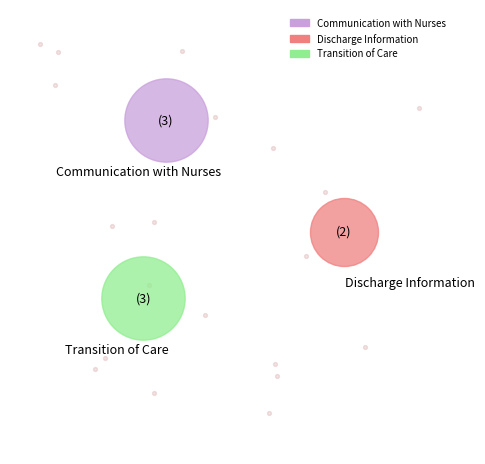

Does Discharge Information represent more than half of the total?

No